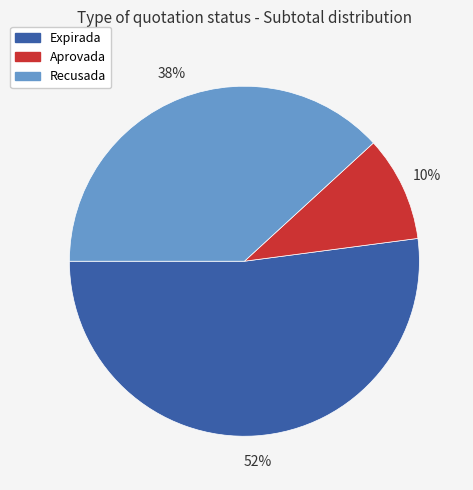

Which category has the smallest portion of the pie?

Aprovada